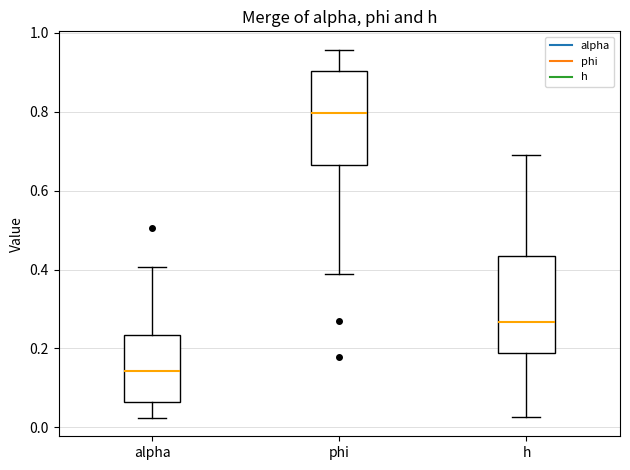

Reading left to right, transcribe this box plot: for each box, give where its median line is, the range the box spans, and where its two whiskers end, as read against the y-axis. The values are not printed on the chart, so give them approximately, as read against the axis.

alpha: median 0.14, box 0.06 to 0.24, whiskers 0.02 to 0.40
phi: median 0.80, box 0.66 to 0.90, whiskers 0.38 to 0.96
h: median 0.26, box 0.18 to 0.44, whiskers 0.02 to 0.68